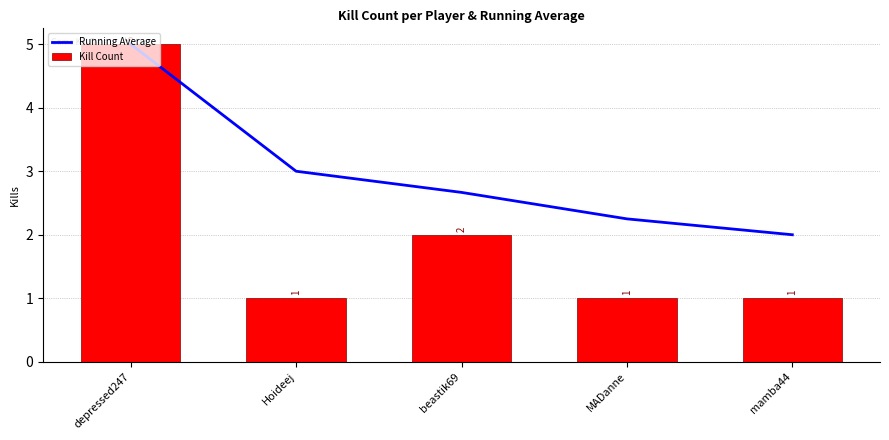

Between Hoideej and depressed247, which is larger?

depressed247